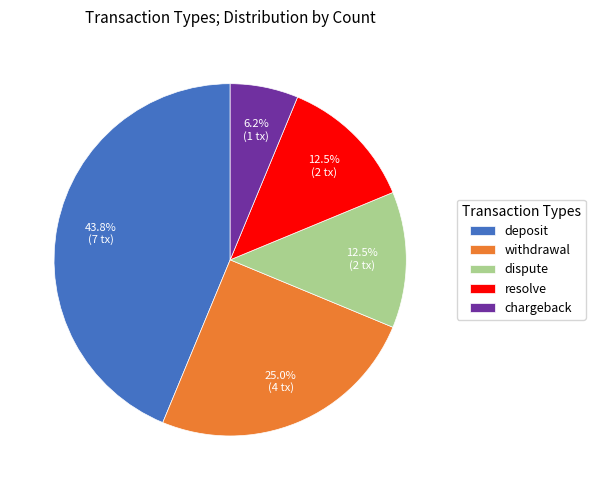

What portion of the pie excludes resolve?

87.5%